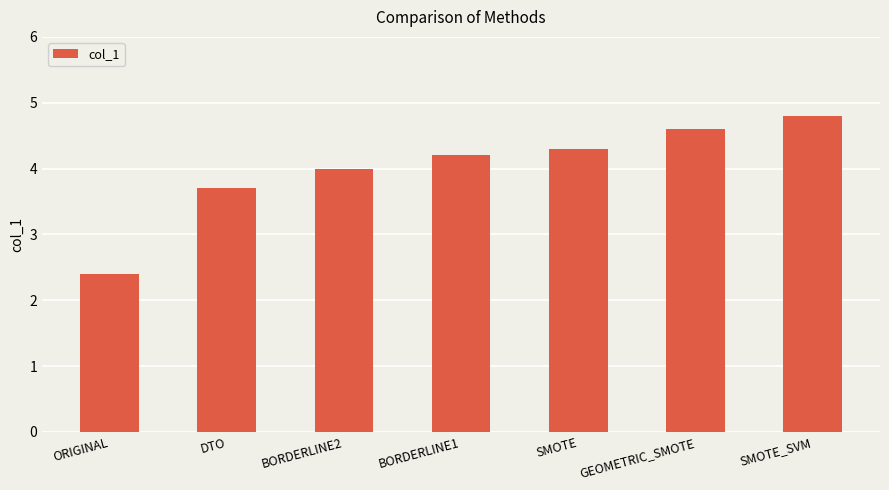

What is the difference between the second highest and minimum values?

2.2